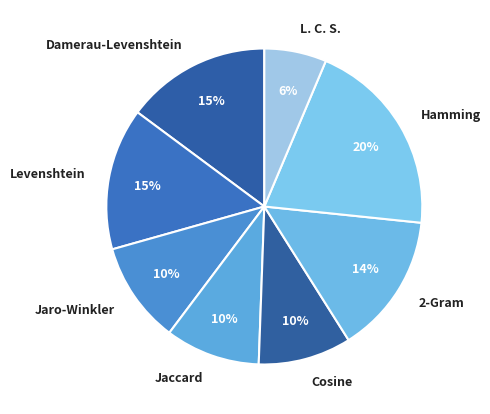

Do Cosine and Jaccard together represent more than half of the pie?

No